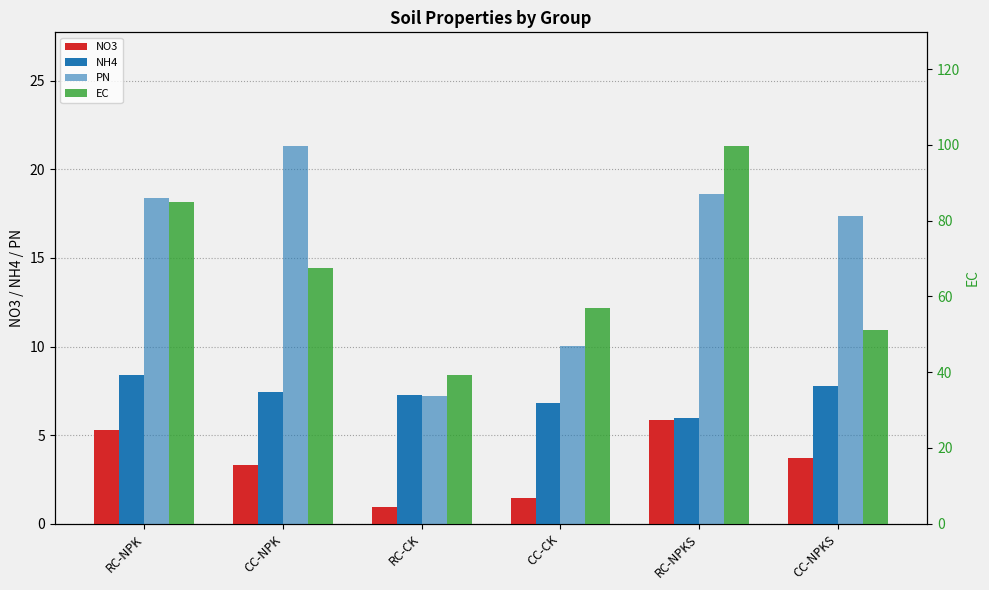

Rank the categories by PN value from lowest to highest.

RC-CK, CC-CK, CC-NPKS, RC-NPK, RC-NPKS, CC-NPK